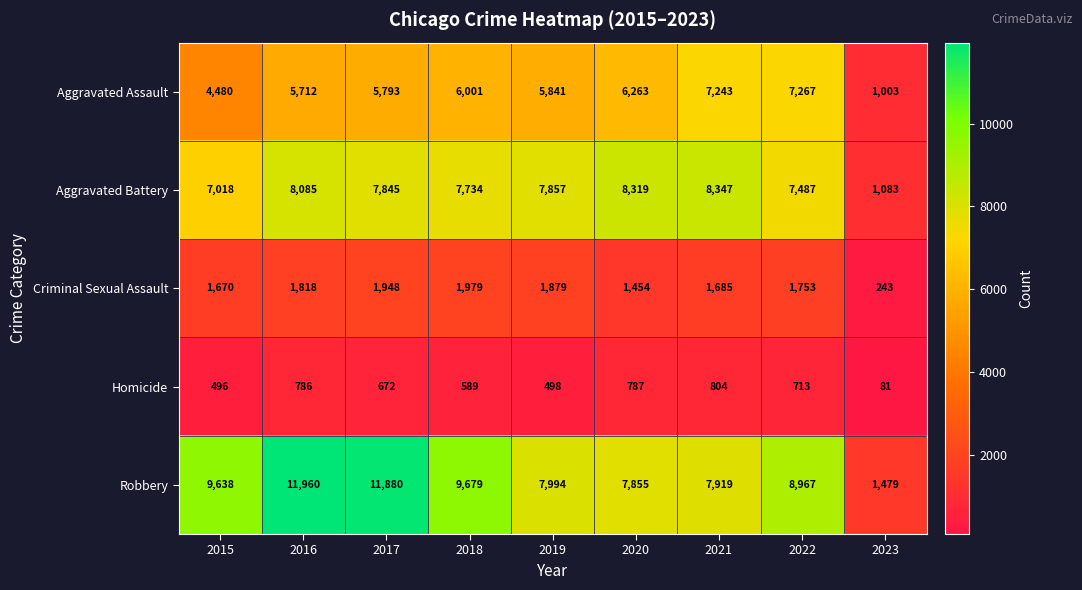

What is the approximate value of Robbery at 2019, to the nearest 10?

7990